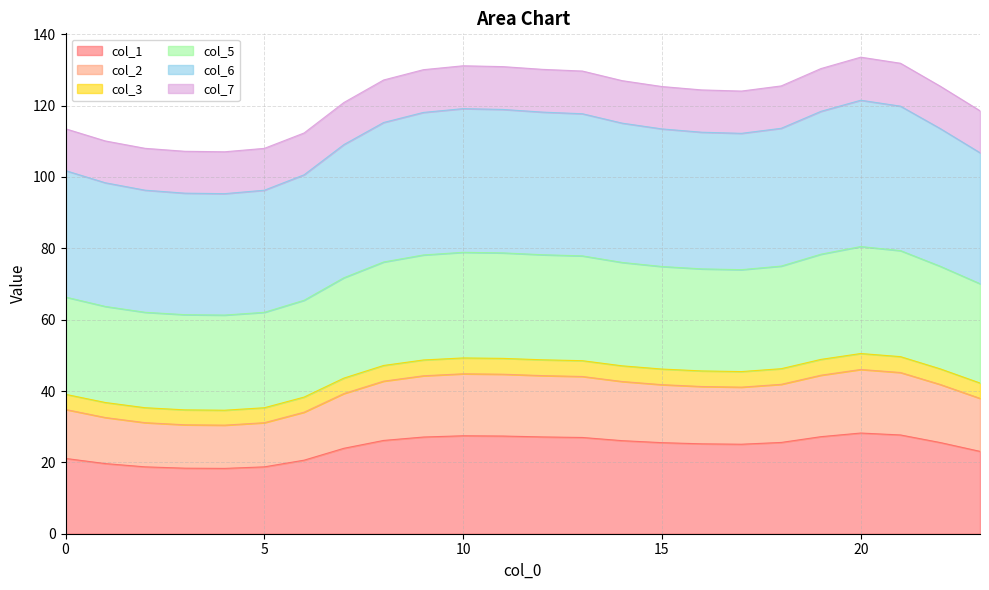

True or false: col_5 has more than 0 interior local peaks.

True